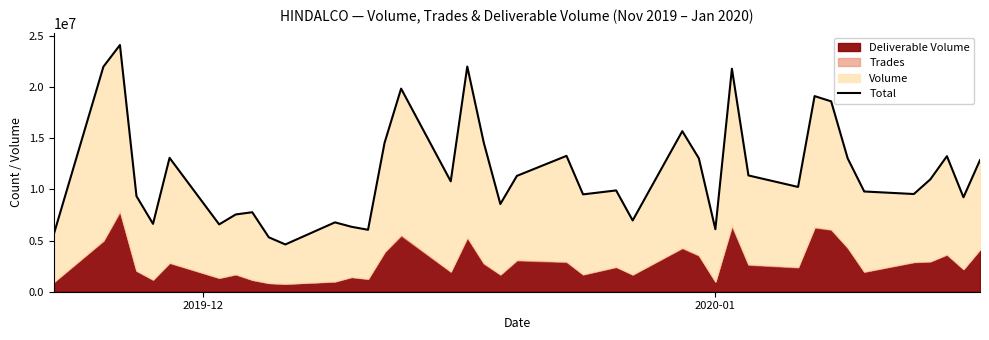

The value at 29 is 3137189. True or false?

False